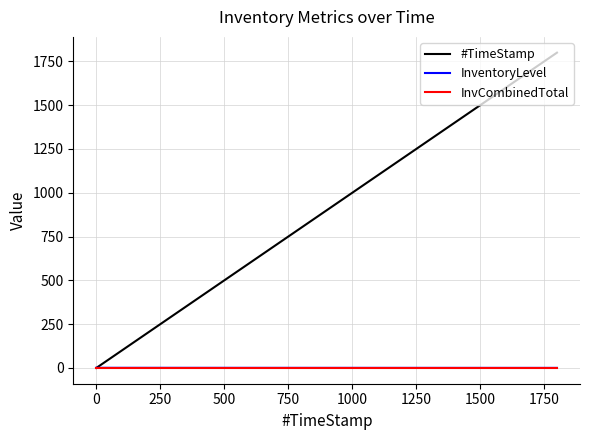

What is the maximum value for #TimeStamp?

1799.8